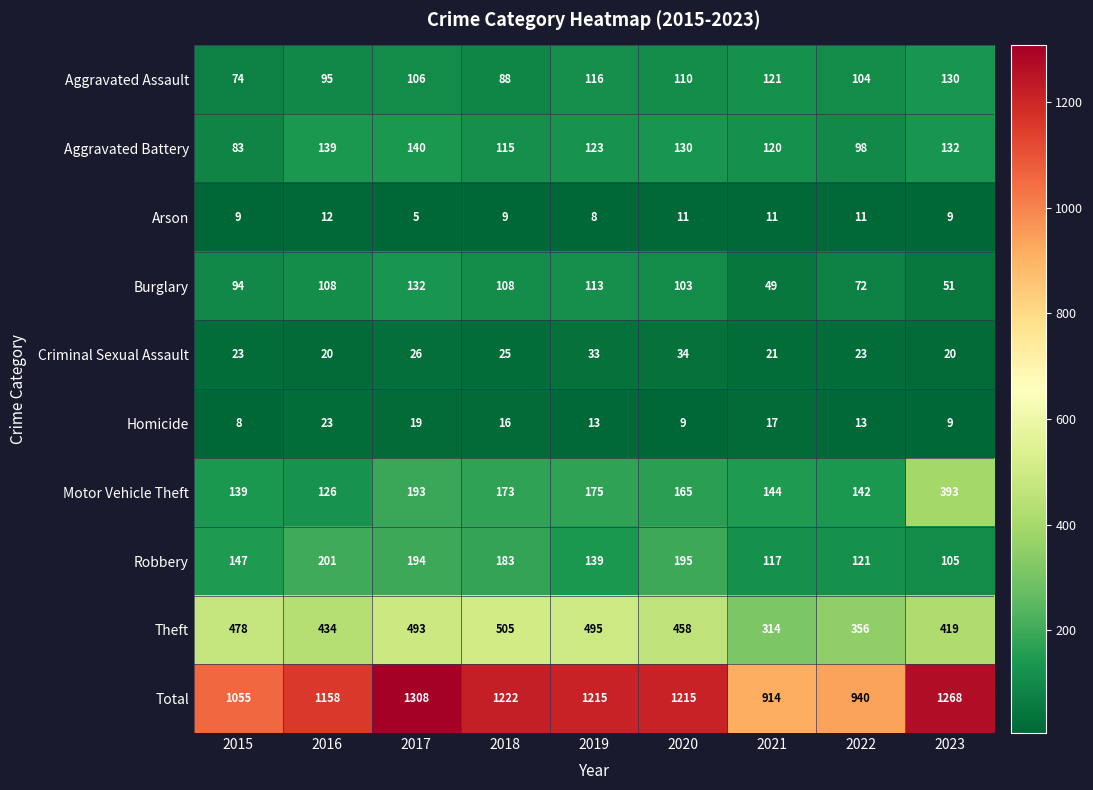

Which series has the widest spread of values?

Total